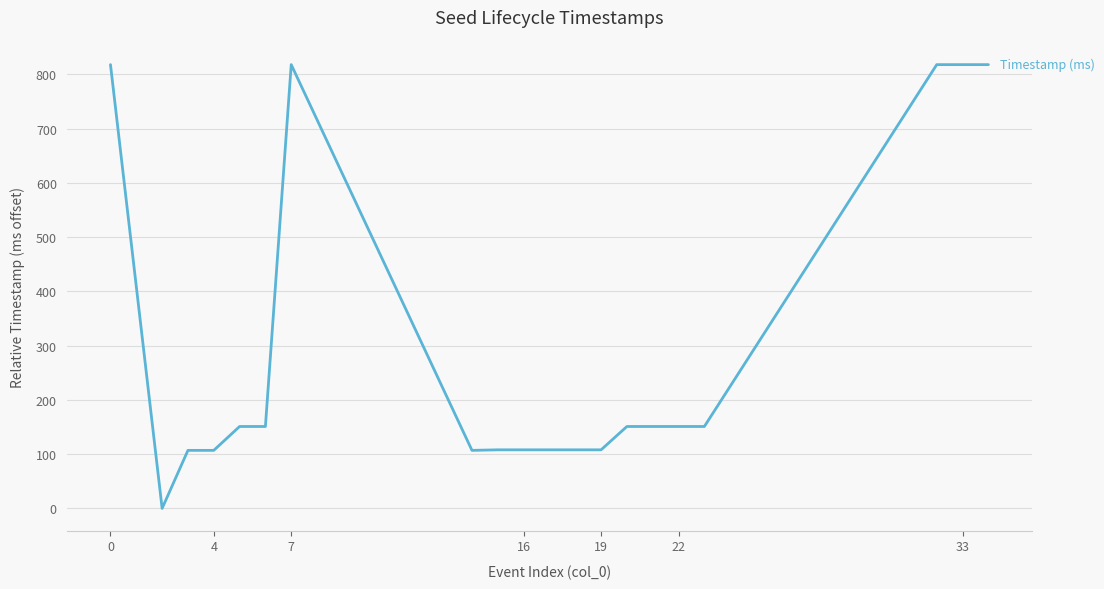

How many lines are shown in the chart?

1